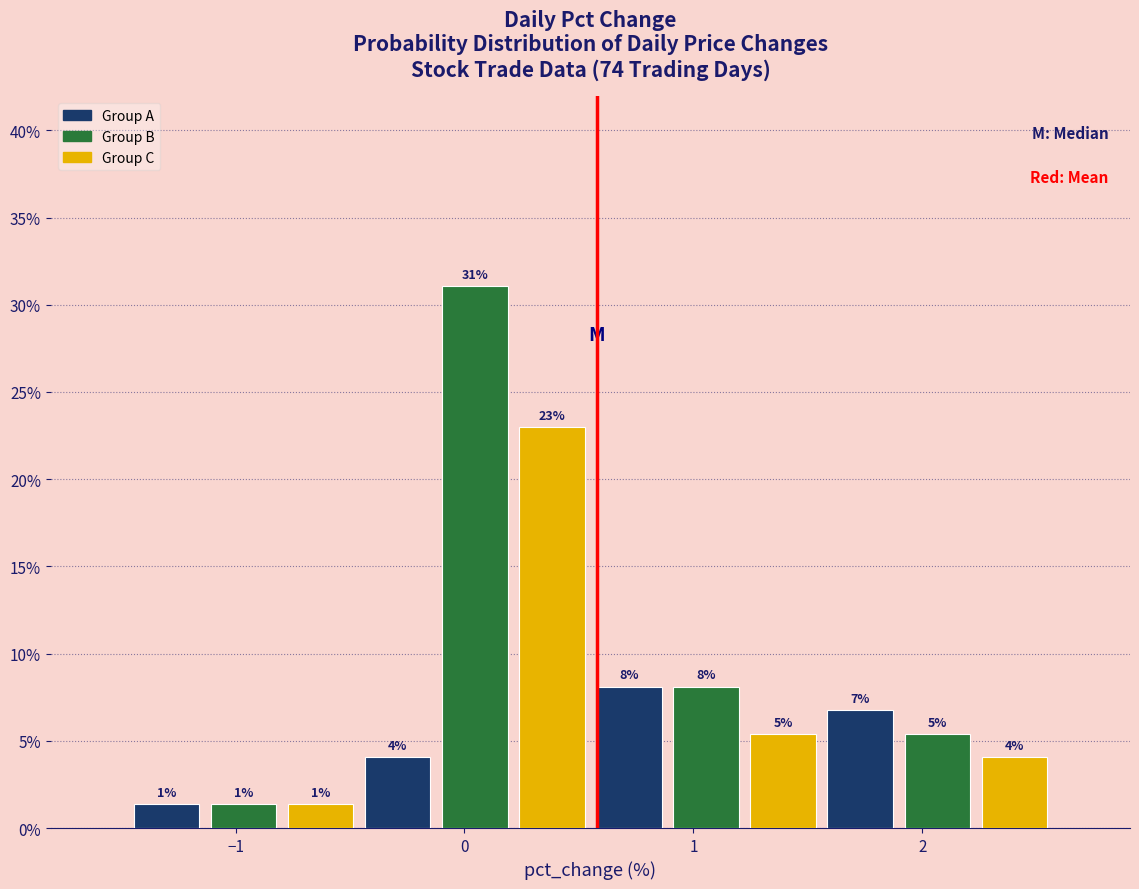

Around what value on the x-axis is the tallest bar? Give the approximate position of its centre, as read against the axis.

0.0